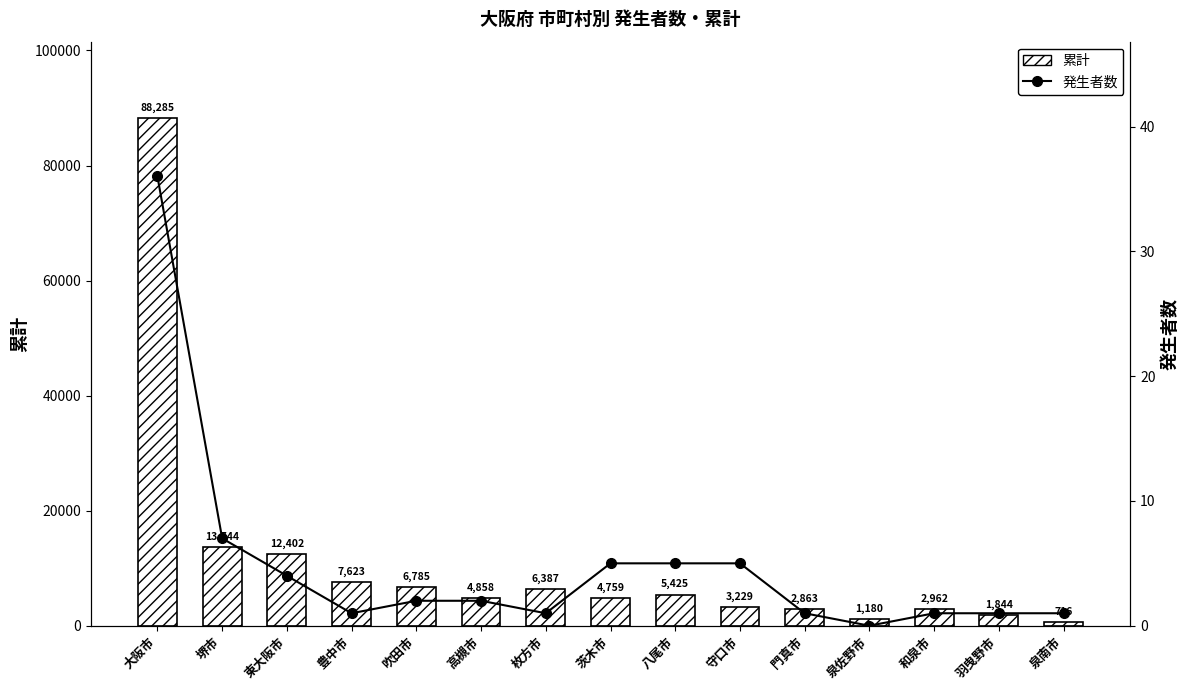

Which category has the highest value in the 累計 series?

大阪市